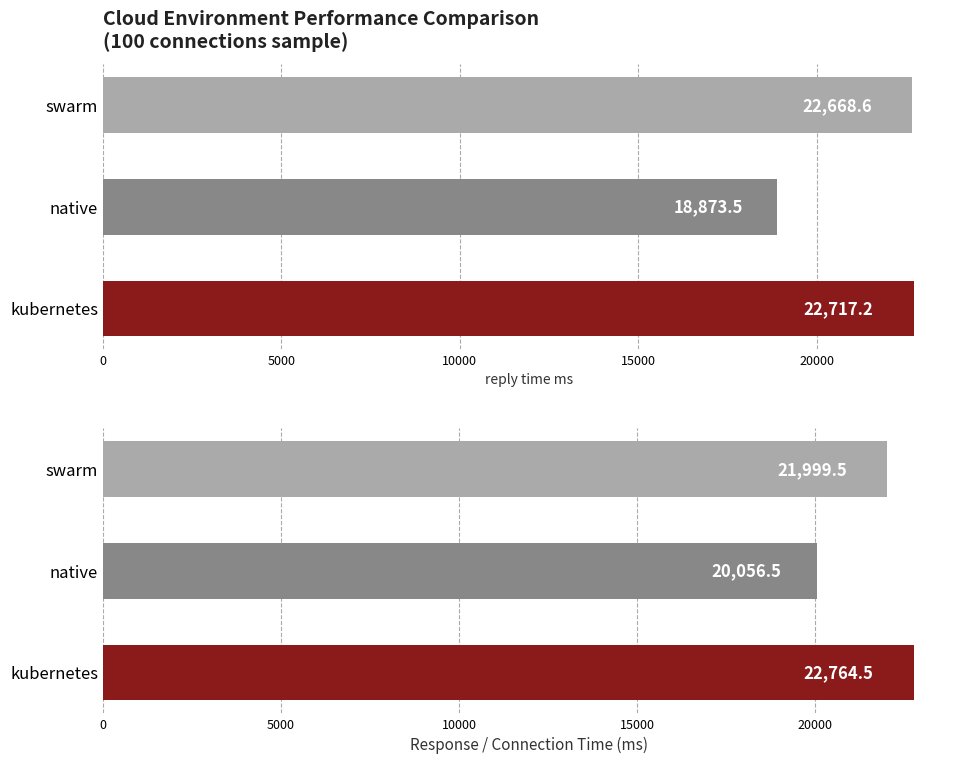

What is the value of the reply_time_ms bar at the 1st from the left?

22717.2